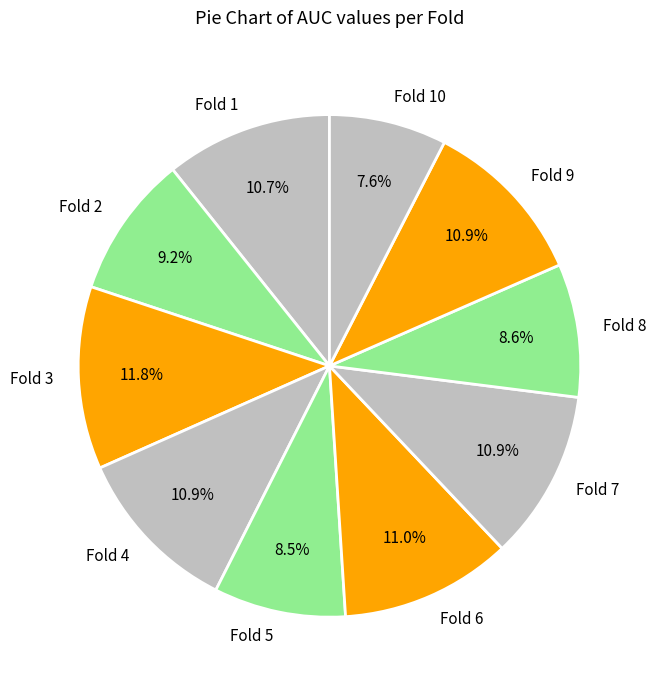

What percentage do Fold 1 and Fold 4 together represent?

21.6%